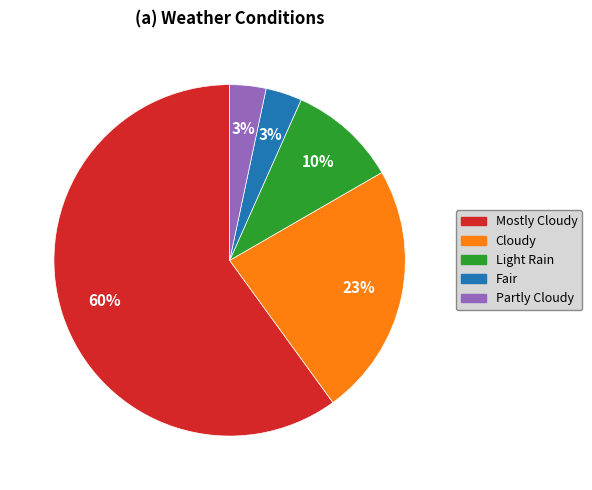

The Mostly Cloudy slice represents 60% of the pie. True or false?

True